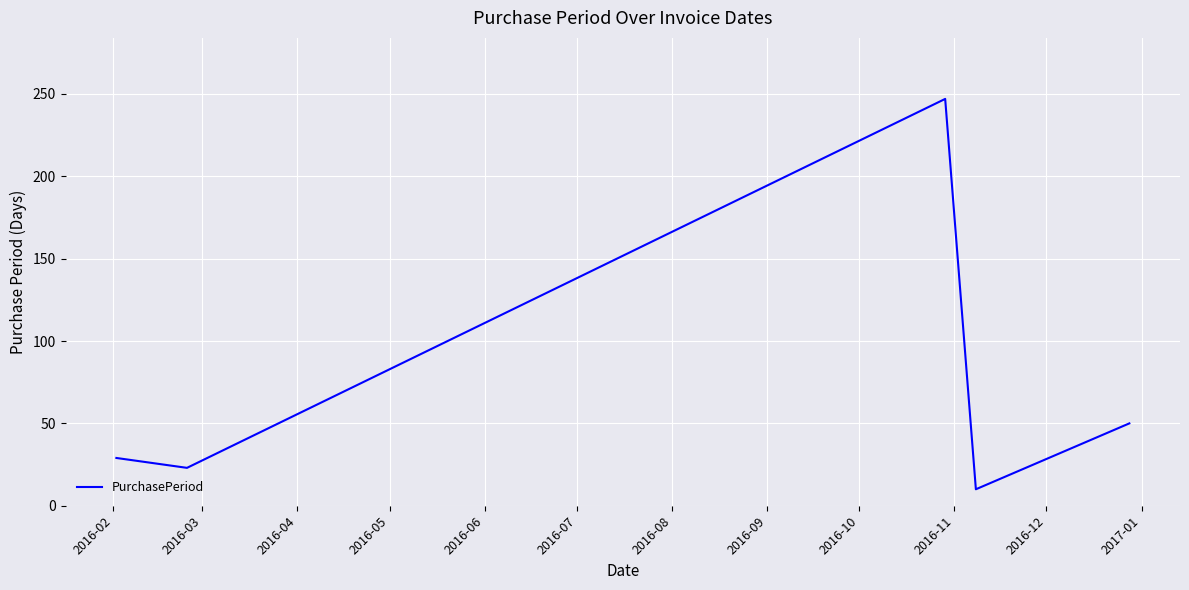

What is the greatest value displayed?

247